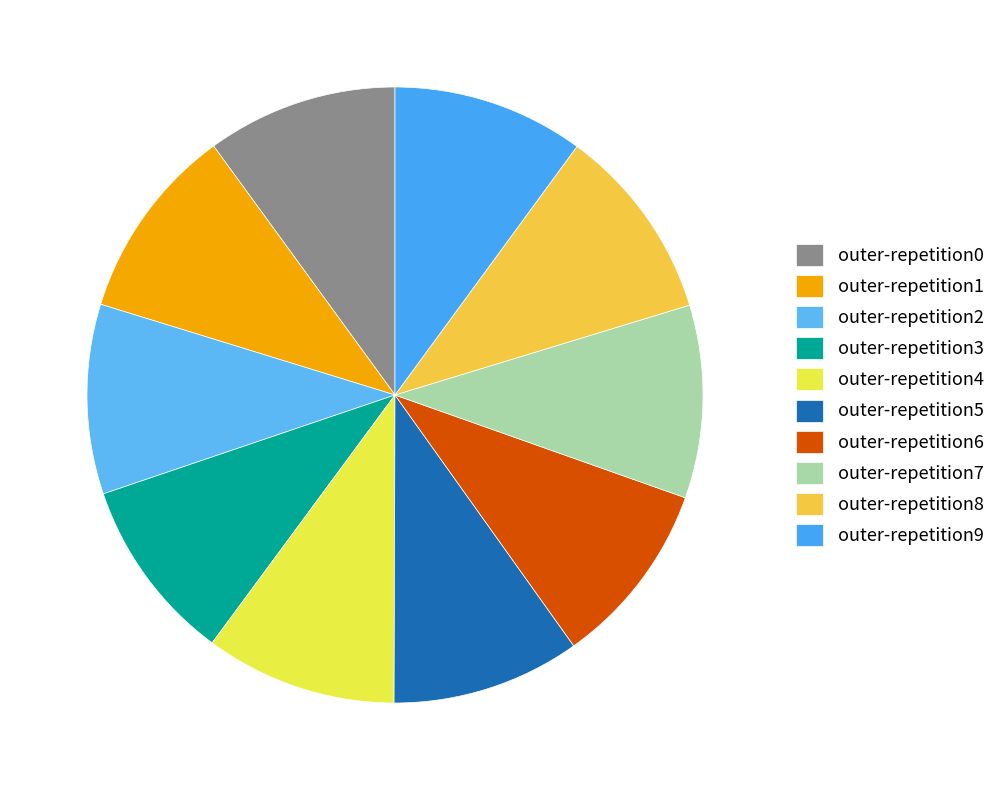

Count the number of slices in the pie.

10